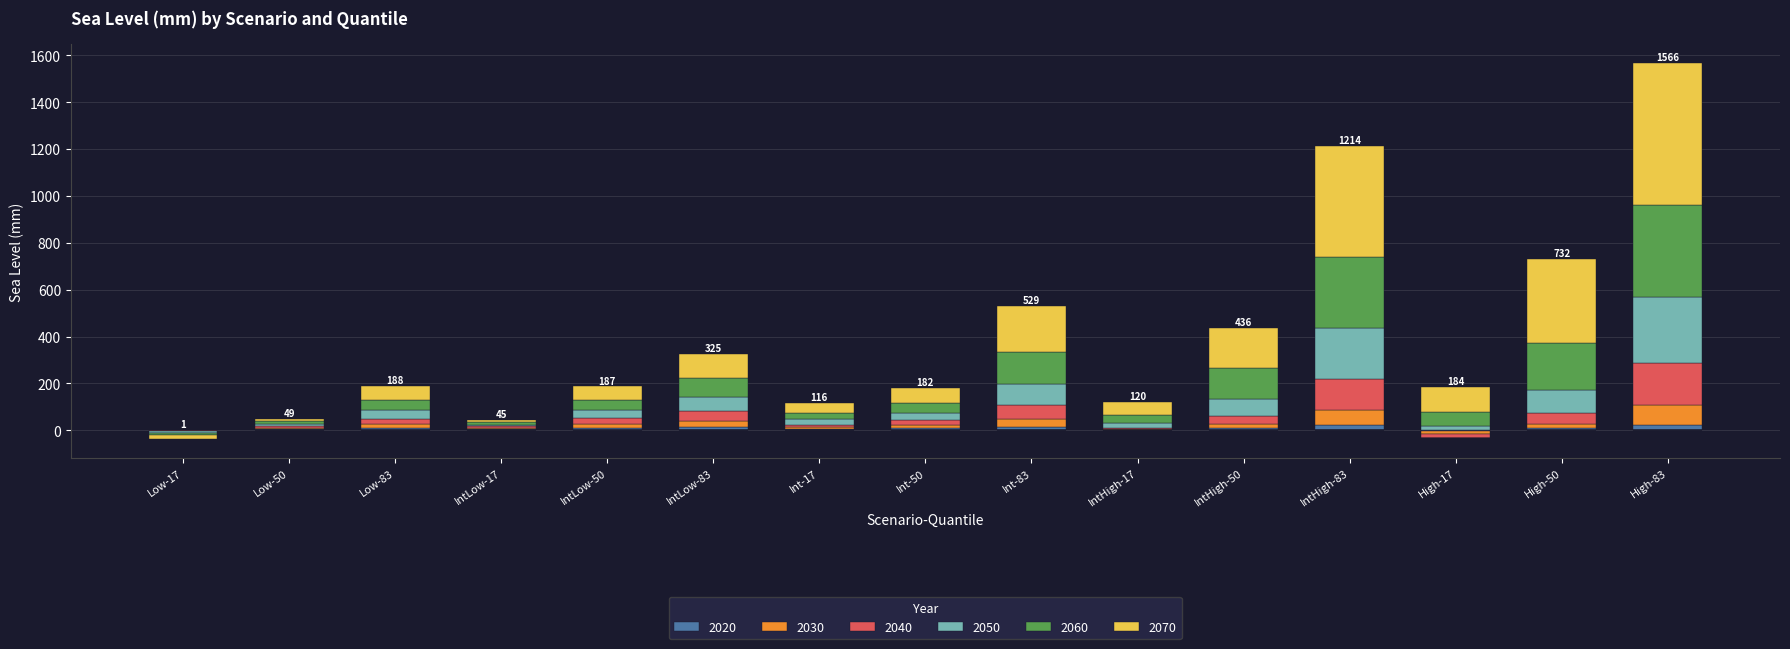

What is the spread (max minus min) of values at High-17?

107.2